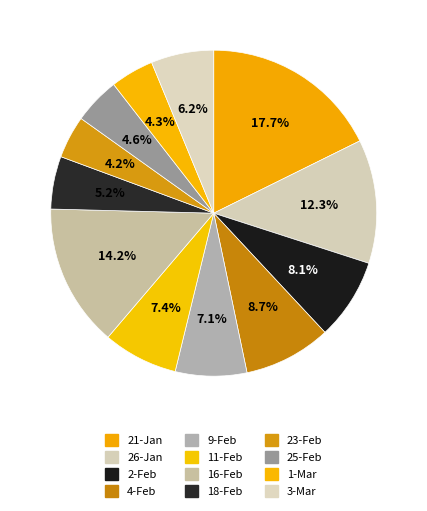

What is the largest slice in the pie chart?

21-Jan